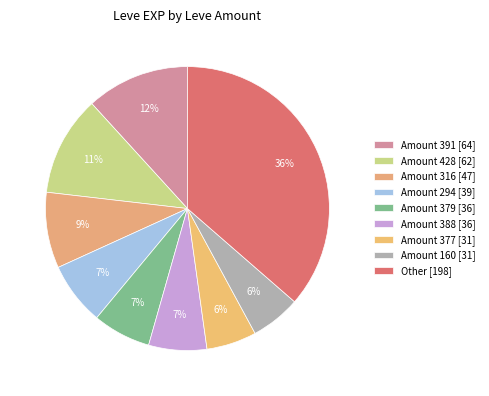

Count the number of slices in the pie.

9